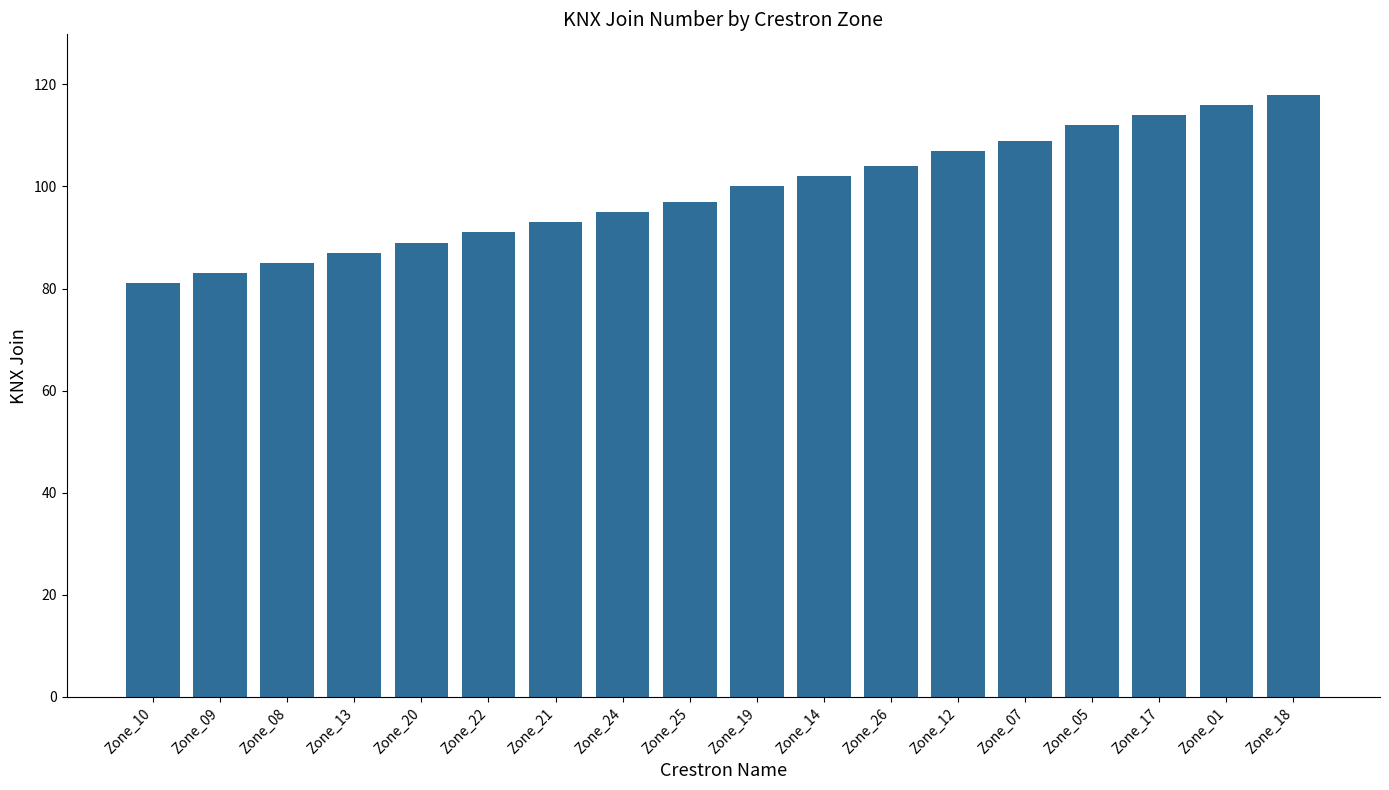

Reading left to right, list all the values displayed in this chart.

81	83	85	87	89	91	93	95	97	100	102	104	107	109	112	114	116	118